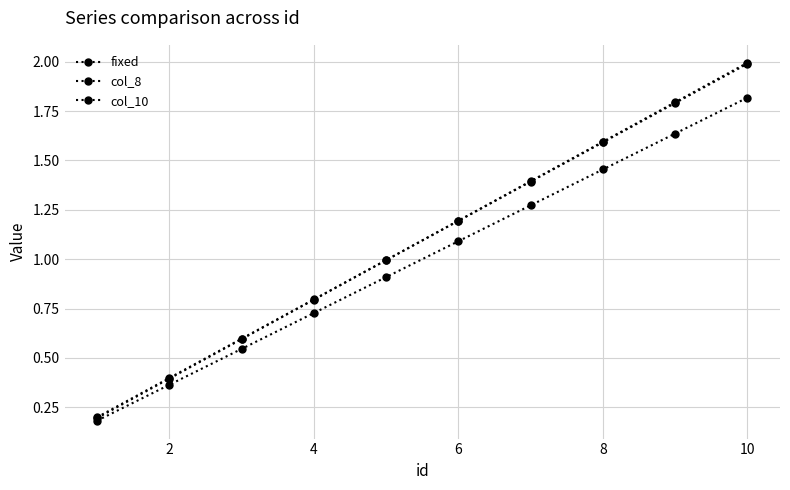

True or false: fixed and col_8 cross at least once.

True